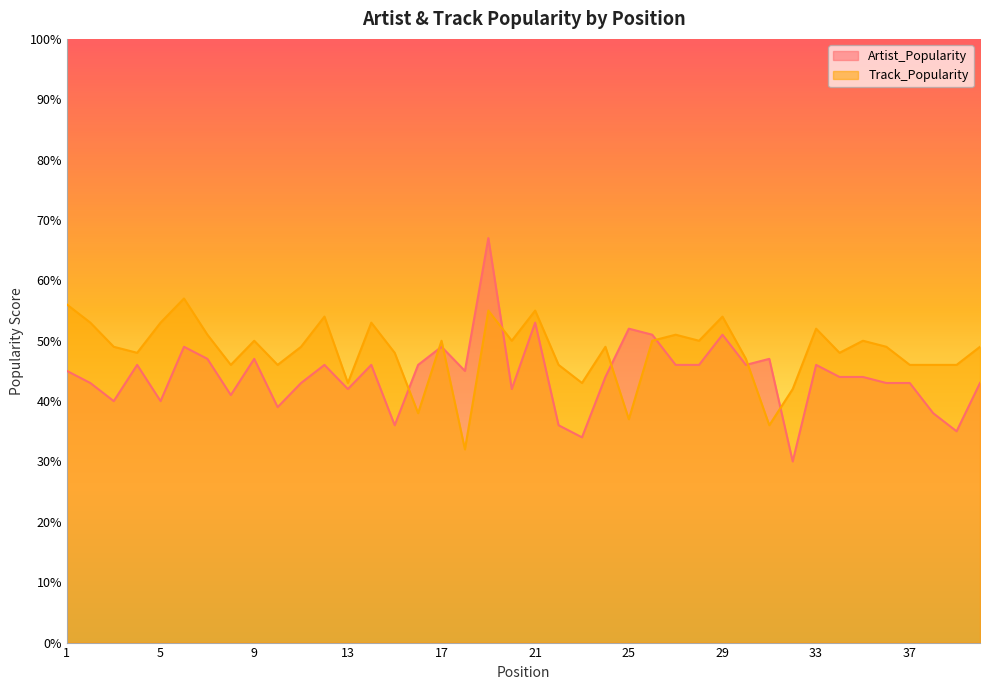

At which label is Track_Popularity closest to 44?

13